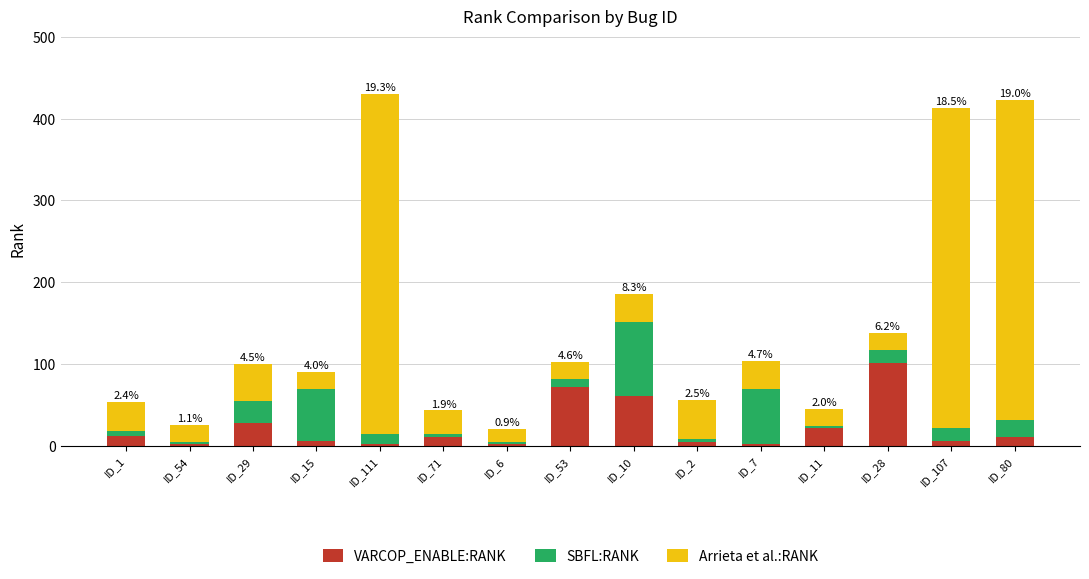

What is the difference between the second highest and second lowest values in the VARCOP_ENABLE:RANK series?

70